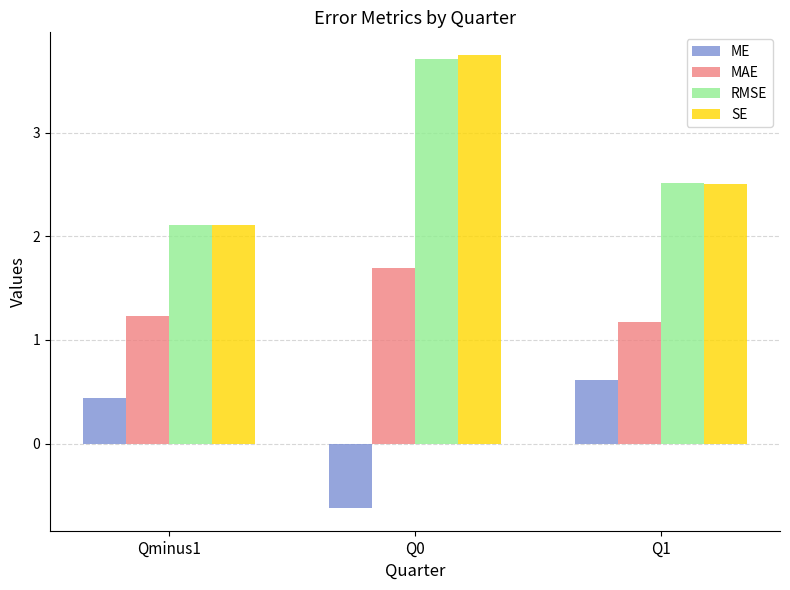

What is the sum of all RMSE values?

8.3